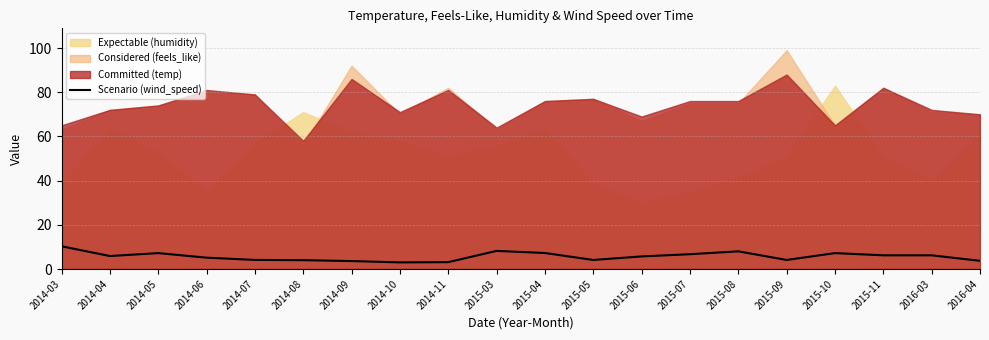

What is the minimum value for Scenario (wind_speed)?

3.0